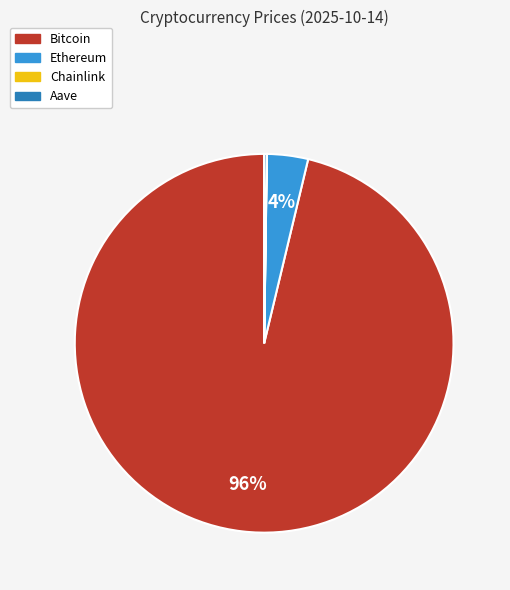

Which category has the biggest portion of the pie?

Bitcoin